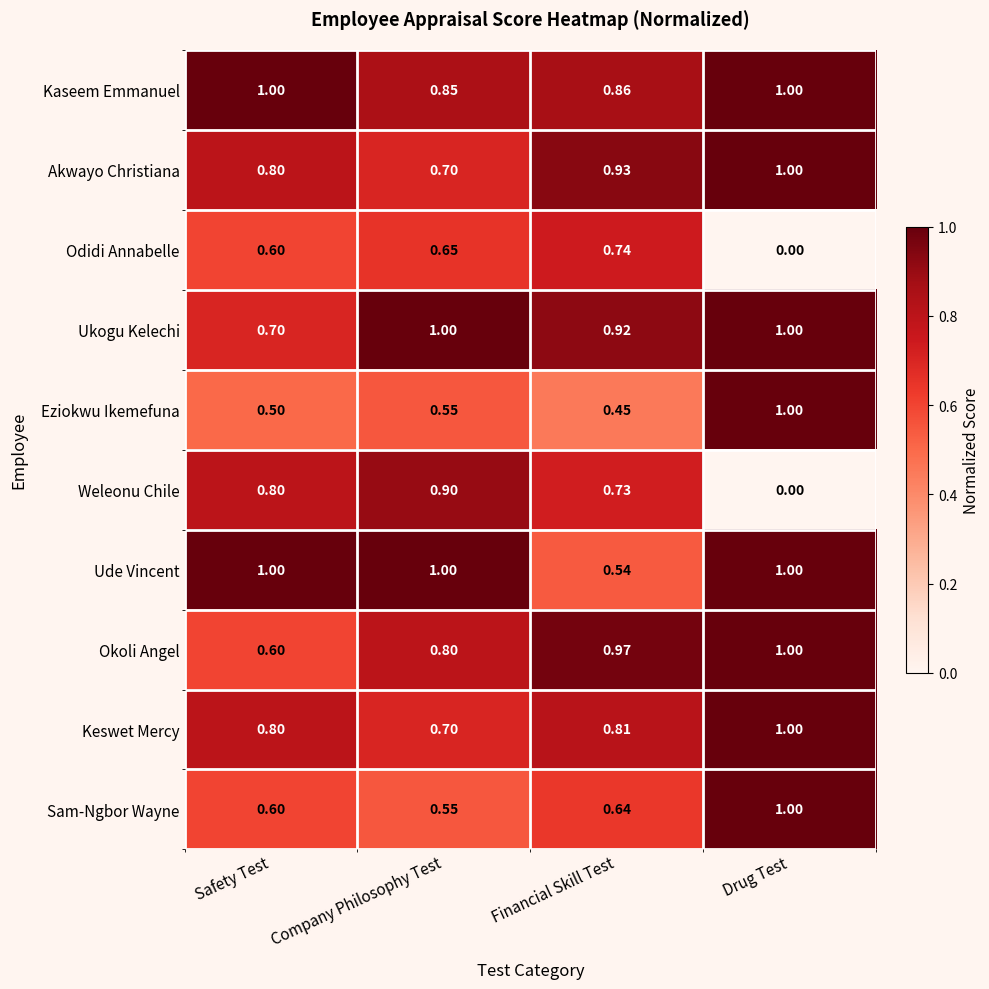

At which label does Weleonu Chile reach its minimum?

Drug Test